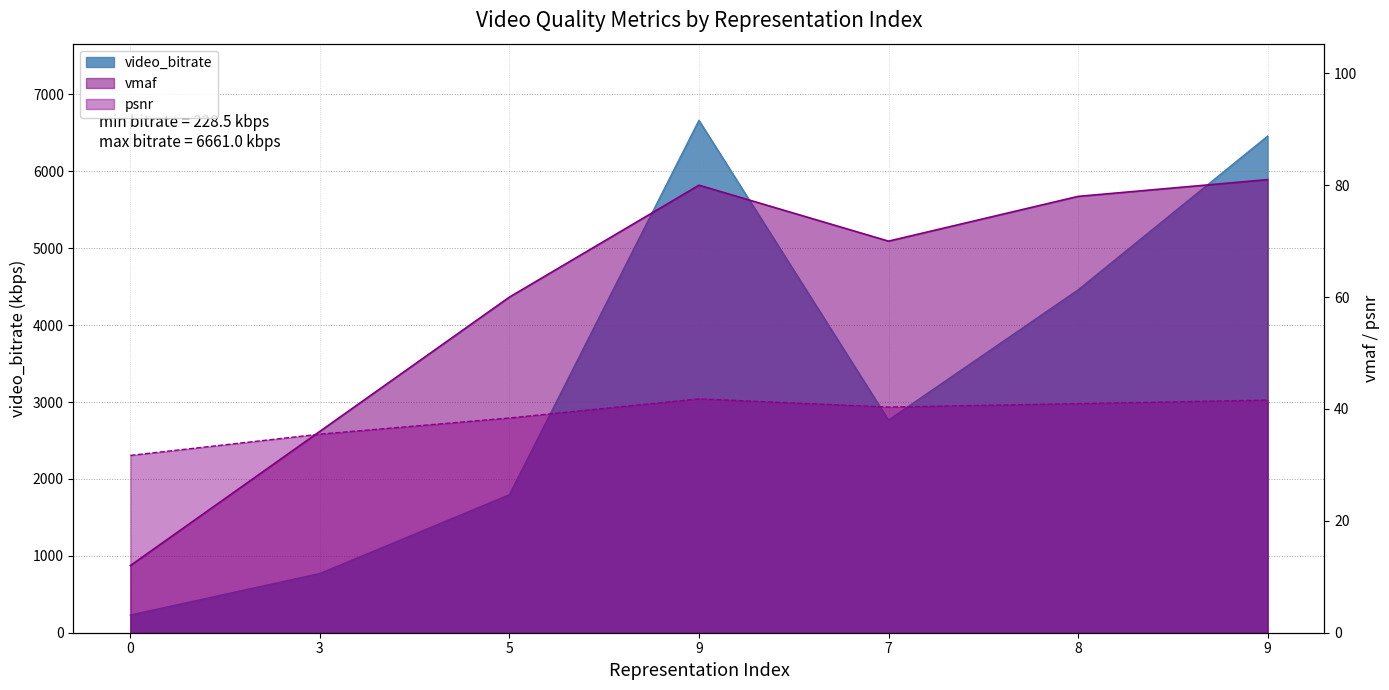

Reading left to right, extract all data points from this chart.

video_bitrate: 0=228.5	3=768.2	5=1793.3	9=6661.0	7=2763.2	8=4456.3	9=6455.8
psnr: 0=31.7	3=35.5	5=38.4	9=41.8	7=40.3	8=41.0	9=41.6
vmaf: 0=12.0	3=36.0	5=60.0	9=80.0	7=70.0	8=78.0	9=81.0